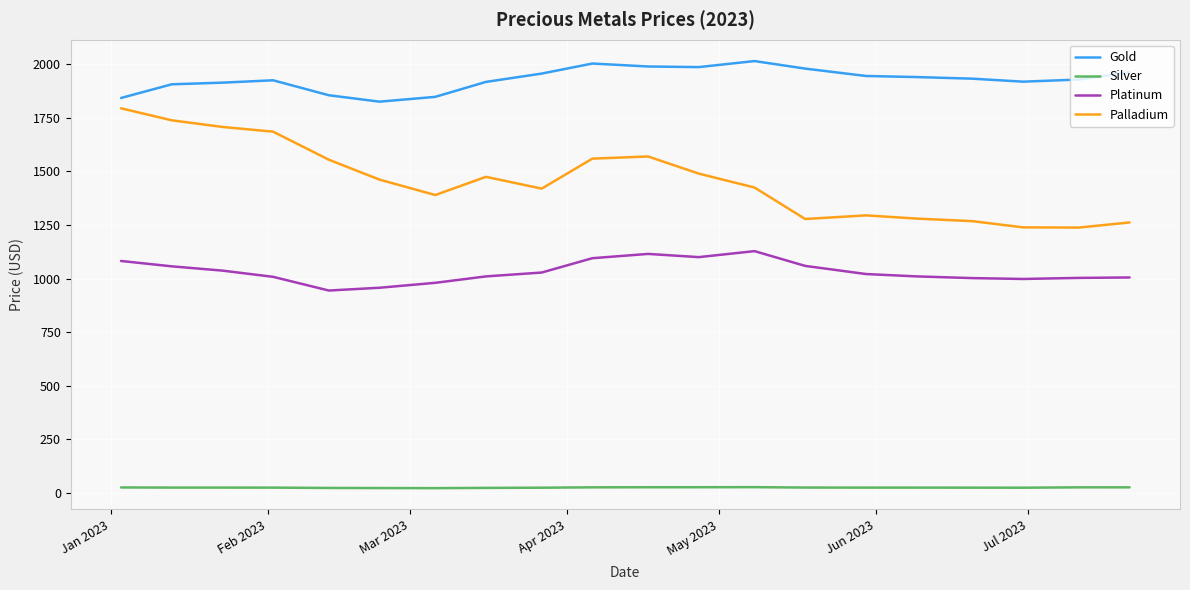

Which series has the widest spread of values?

Palladium